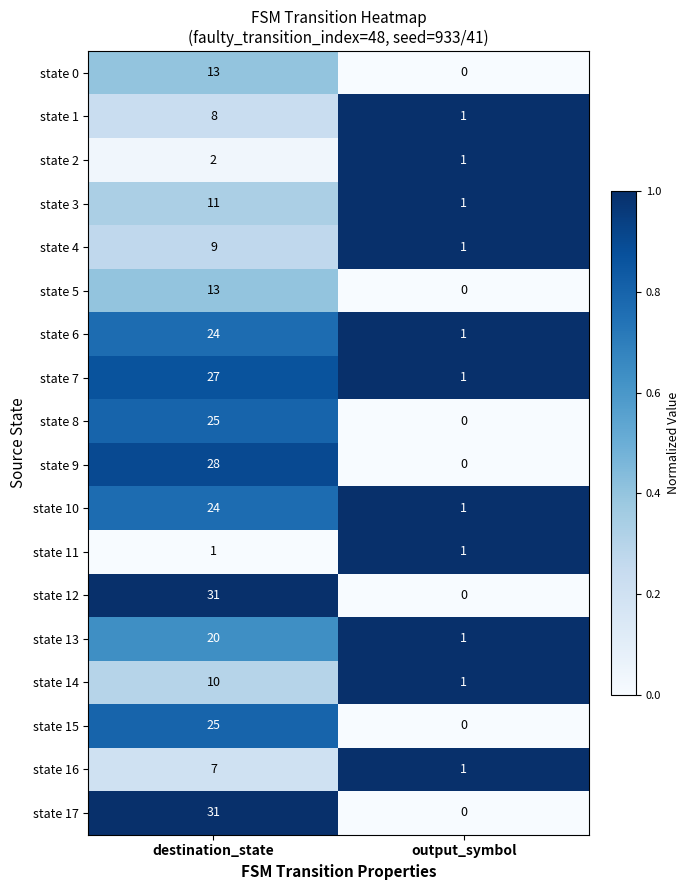

What is the total value across all series at output_symbol?

11